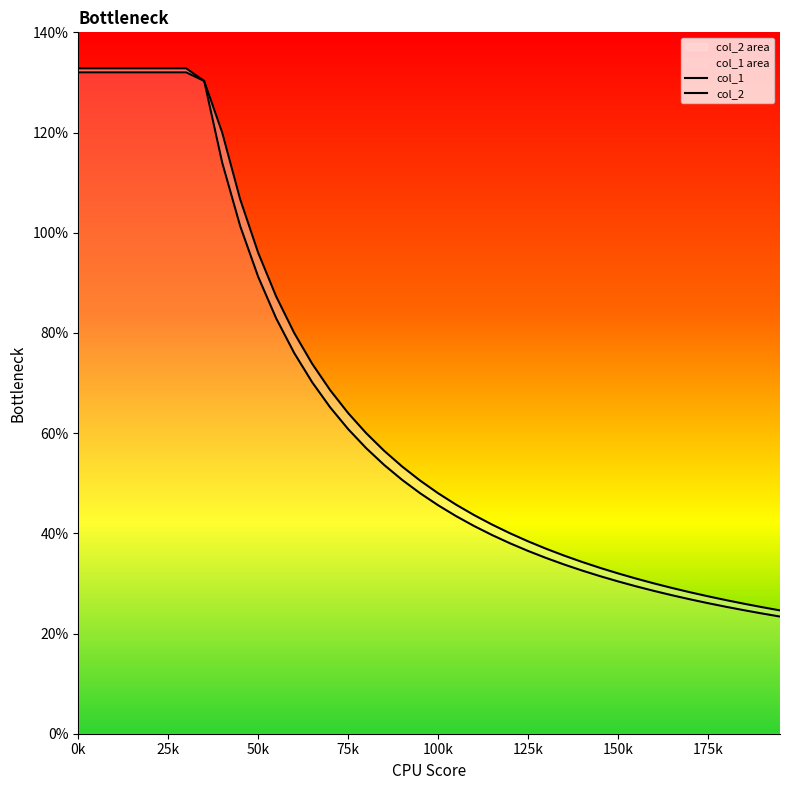

What is the highest value of the col_1 series?

1.3